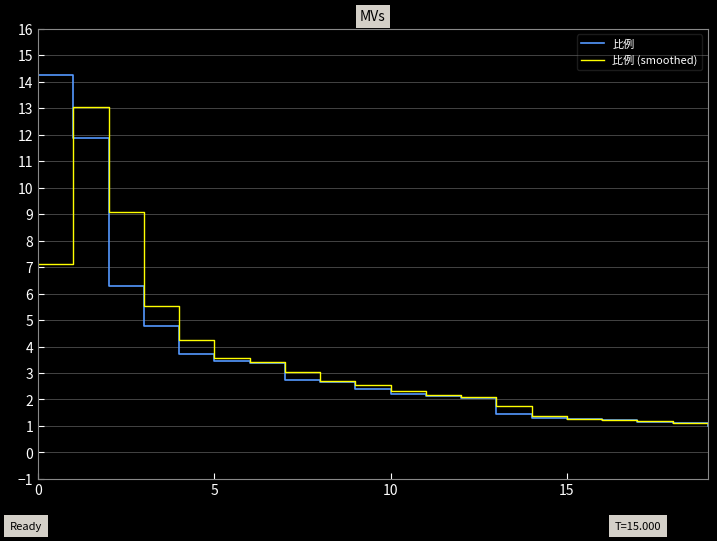

Does the chart display data point markers on the line(s)?

No